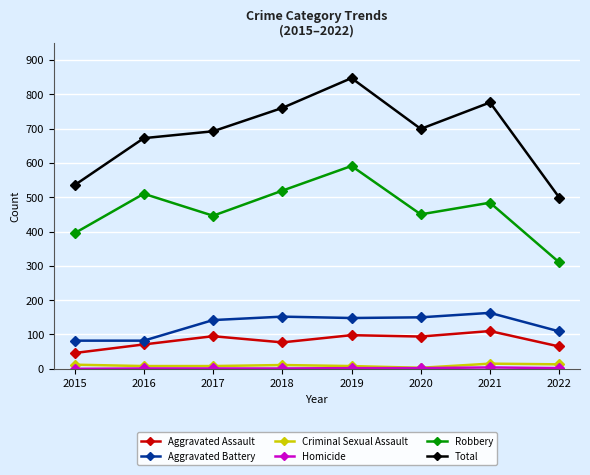

Is it true that Aggravated Battery equals 142 at 2017?

True